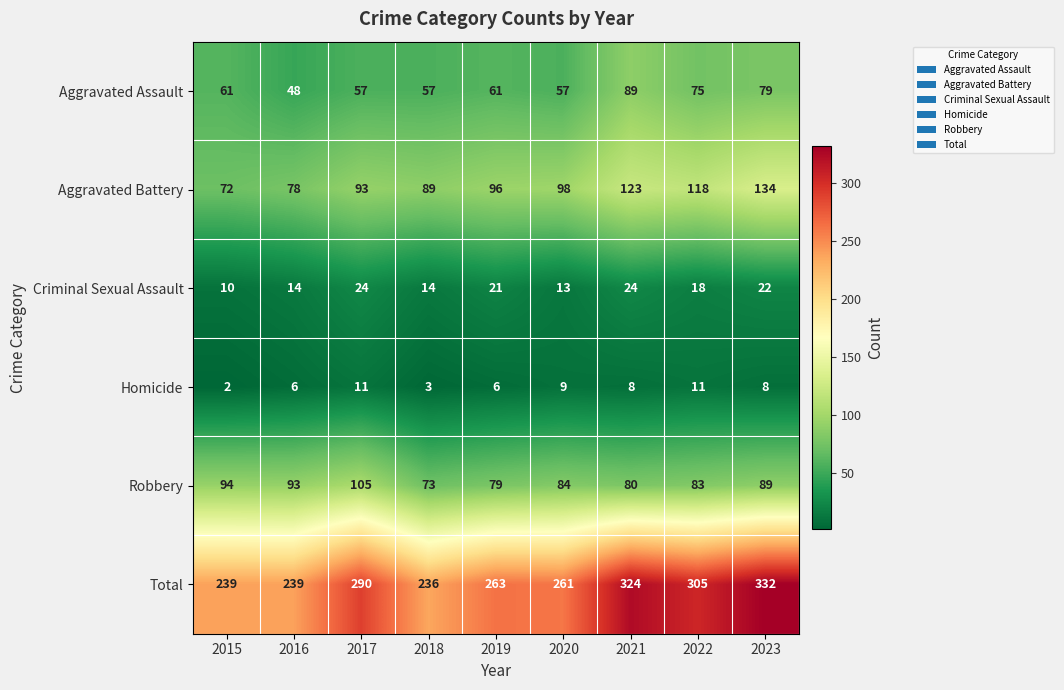

What value does the Robbery series have at 2016, to the nearest 5?

95